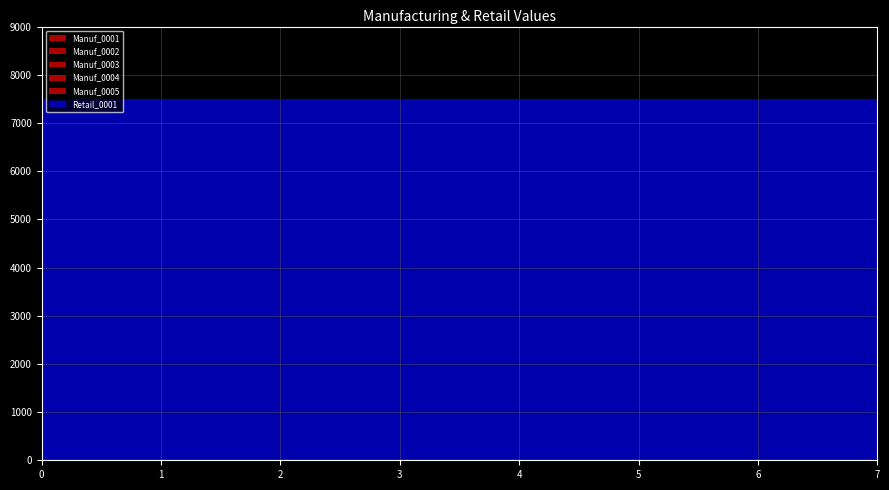

What is the total value across all series at 7?

7500